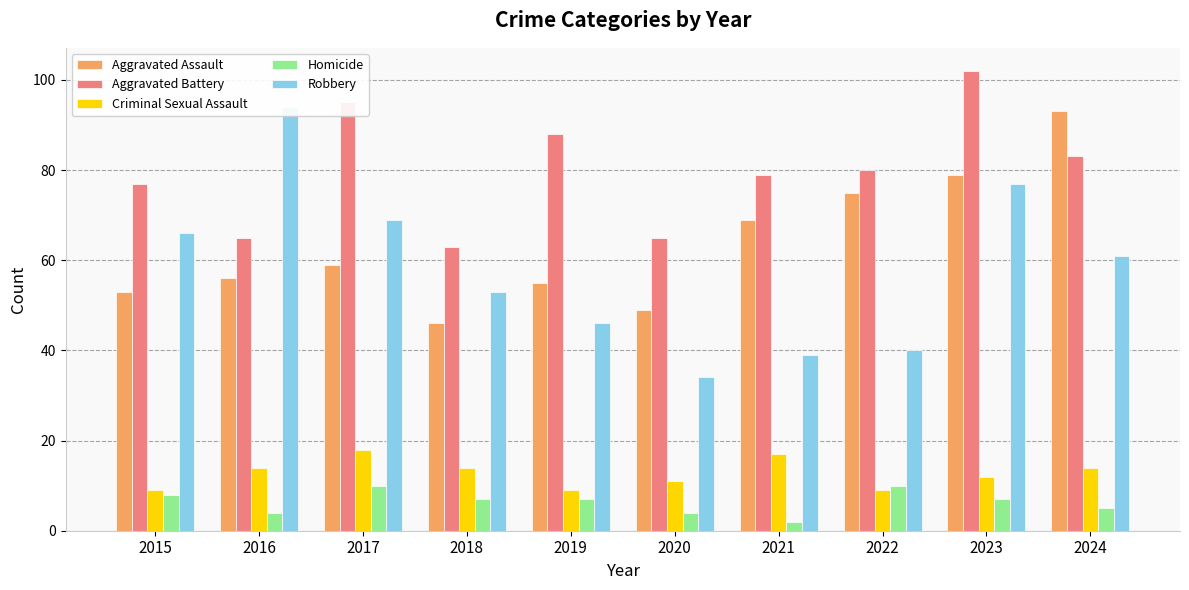

Is it true that Aggravated Battery equals 93 at 2016?

False